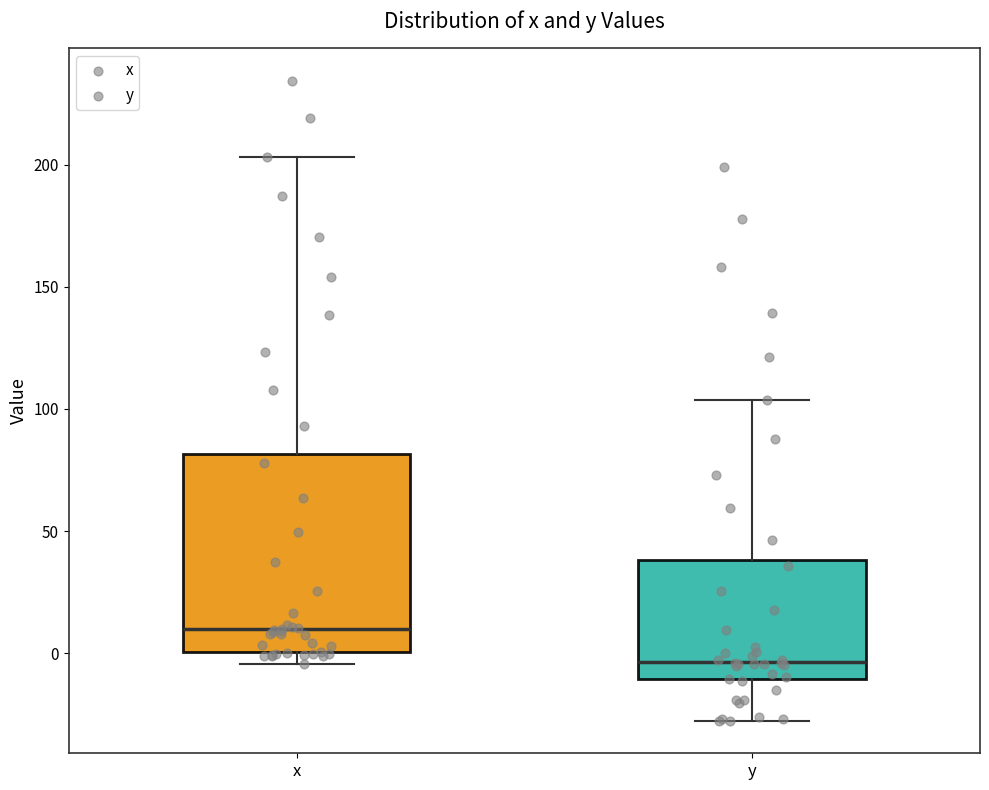

Where is the upper edge of the box for y on the y-axis? The values are not printed on the chart, so give them approximately, as read against the axis.

40